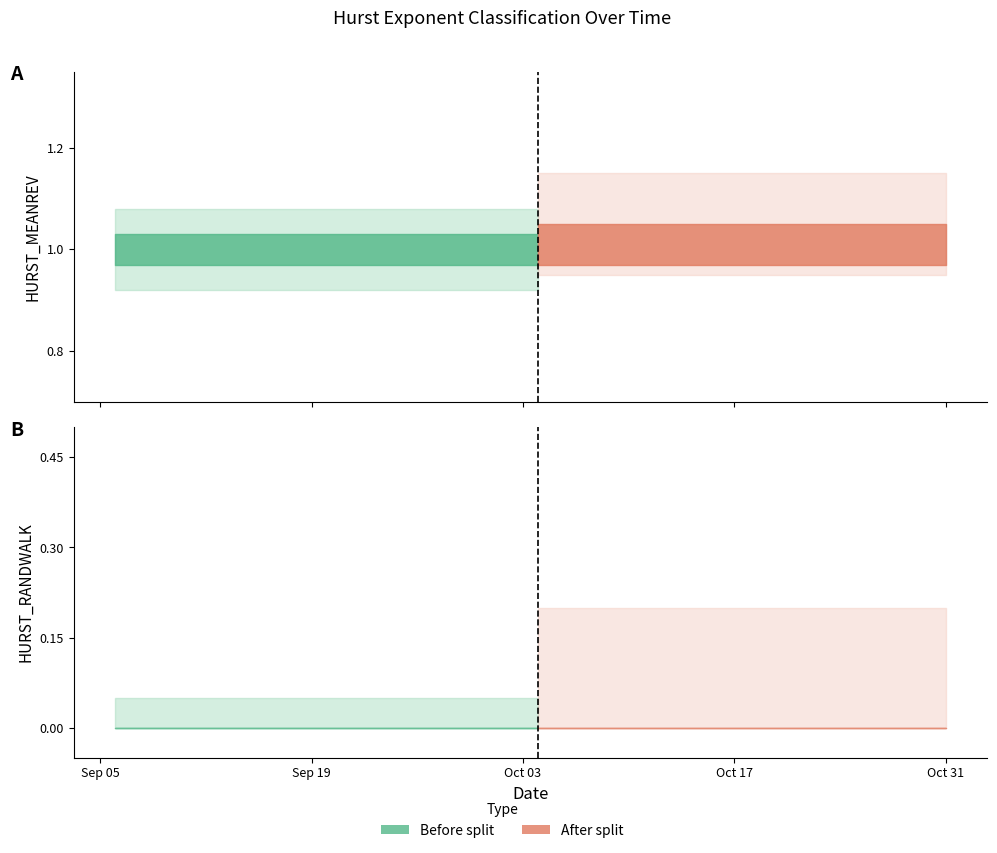

What is the spread (max minus min) of values at 2011-10-11?

1